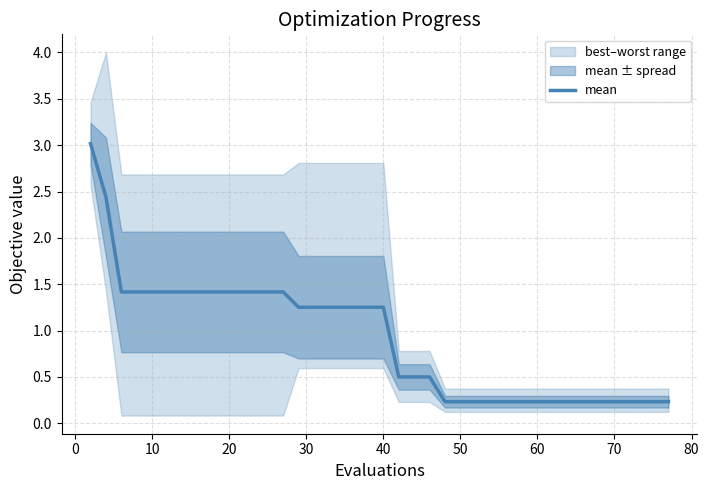

What is the maximum value for mean?

3.0